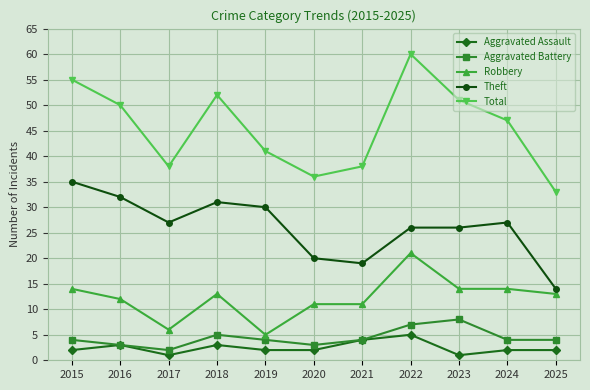

True or false: Theft has a value of 39 at 2017.

False